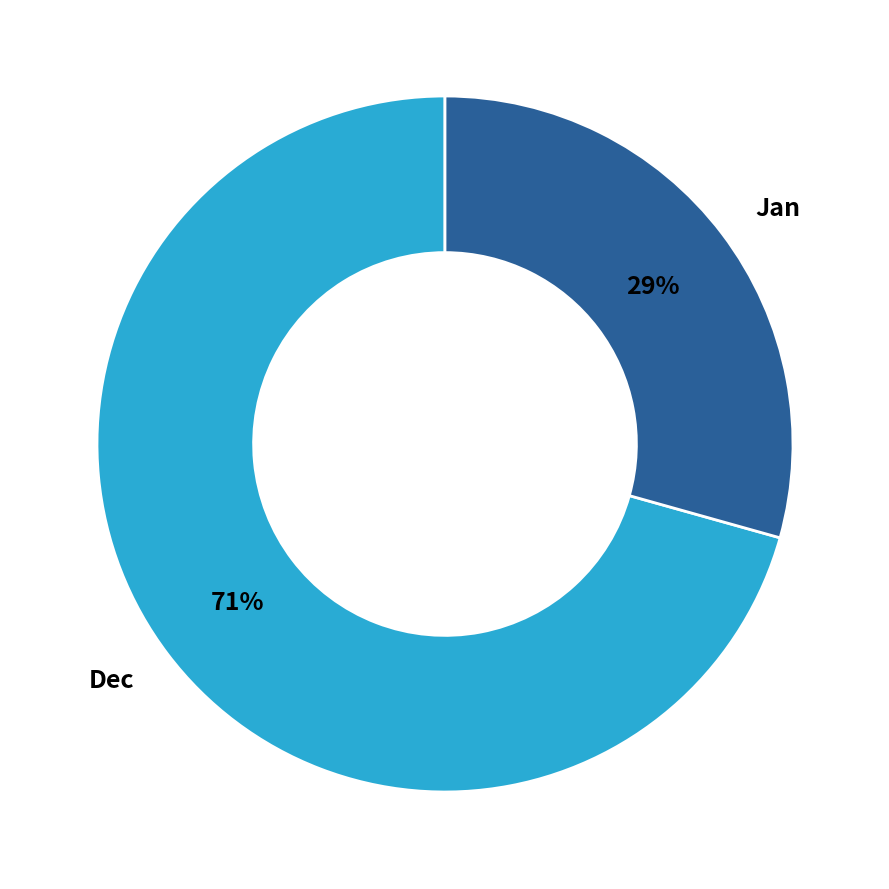

The Jan slice represents 22% of the pie. True or false?

False